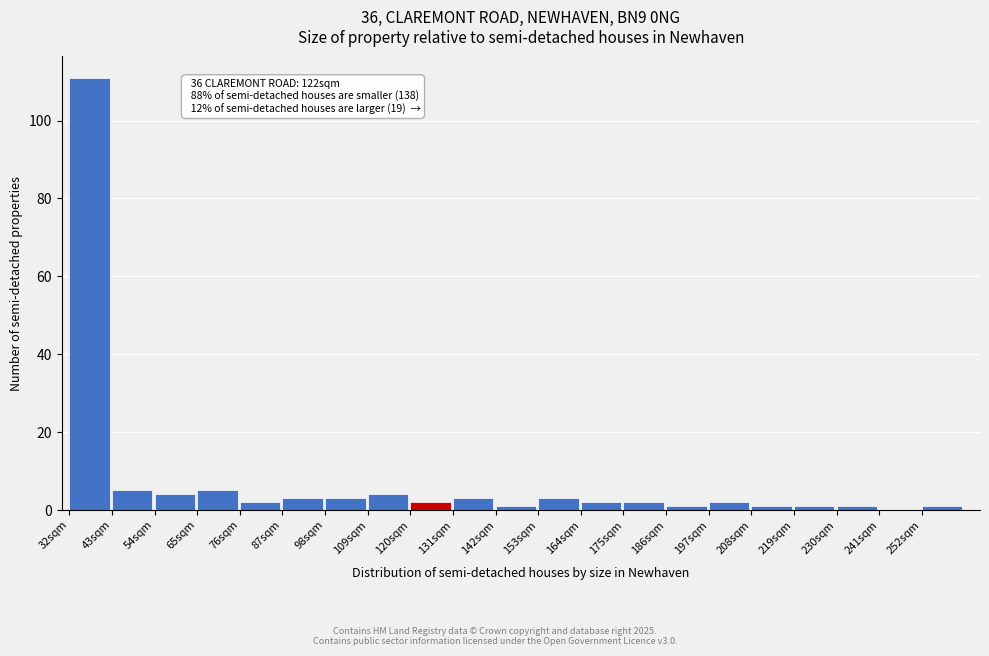

Which range on the x-axis has the tallest bar?

32 to 43